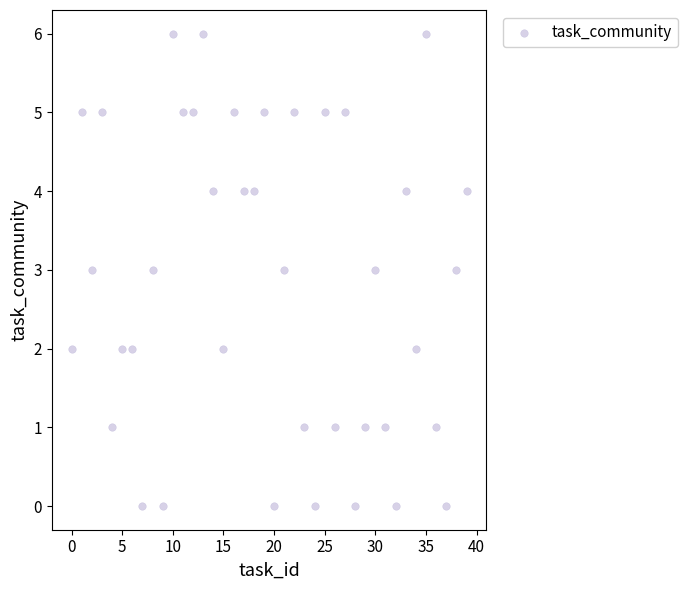

What is the range of Y values (max minus min)?

6